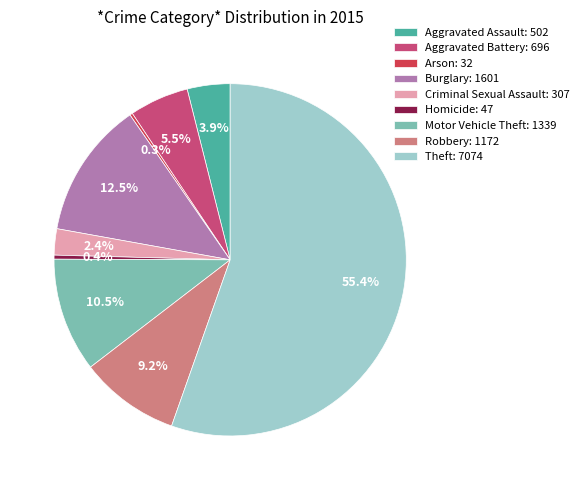

Combined, do Burglary and Aggravated Battery account for over 50%?

No